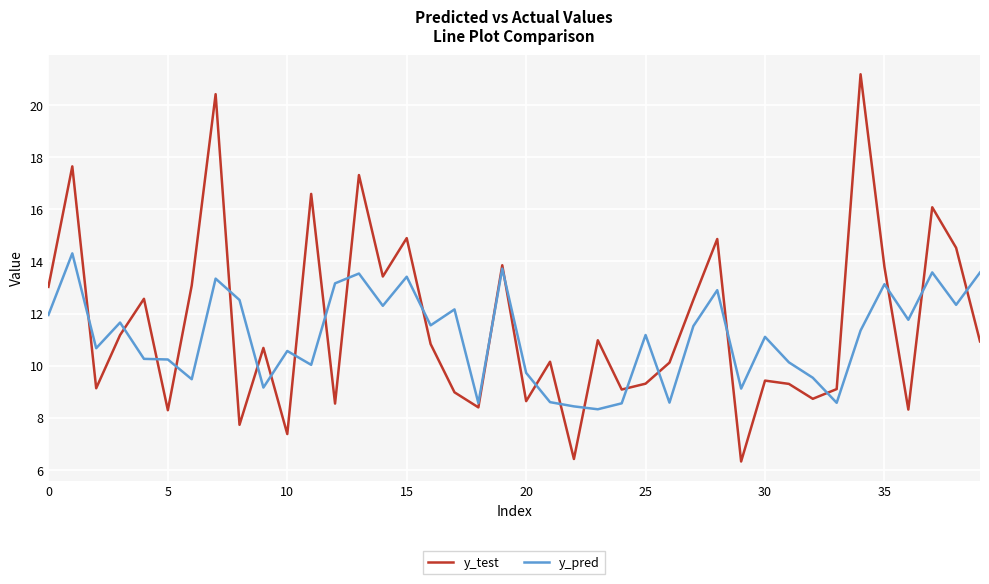

List the series in order of their peak value, lowest first.

y_pred, y_test